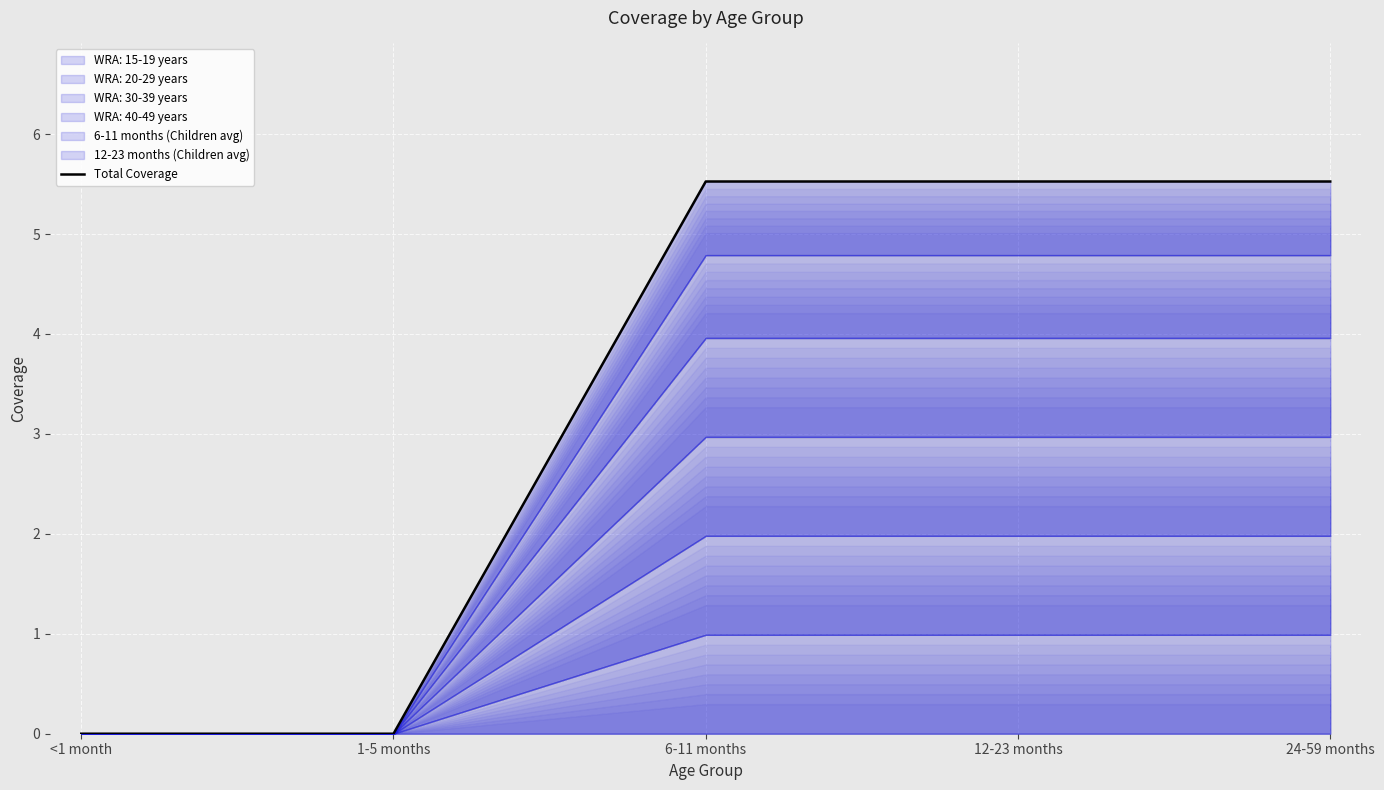

Reading right to left, list all the values displayed in this chart.

5.5	5.5	5.5	0.0	0.0